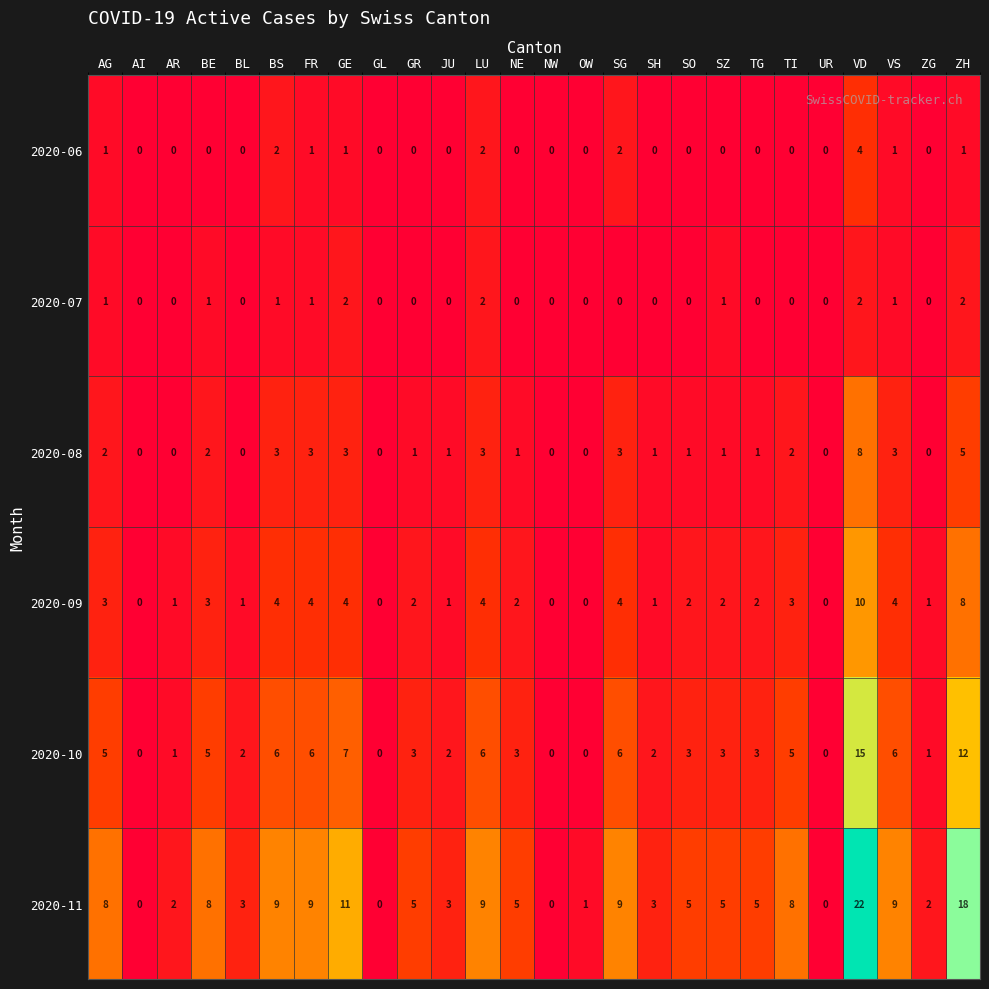

Count the 2020-07 values in the range 0 to 1.

22